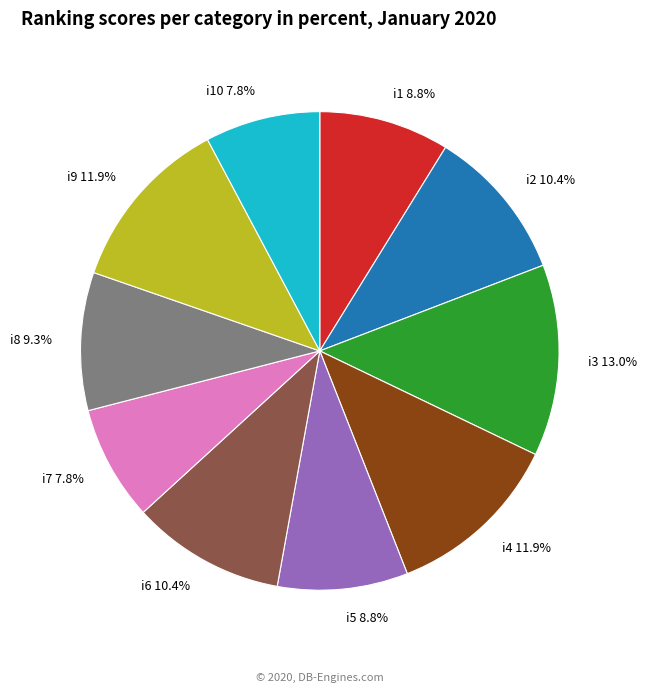

Is the sum of i5 and i9 greater than half?

No